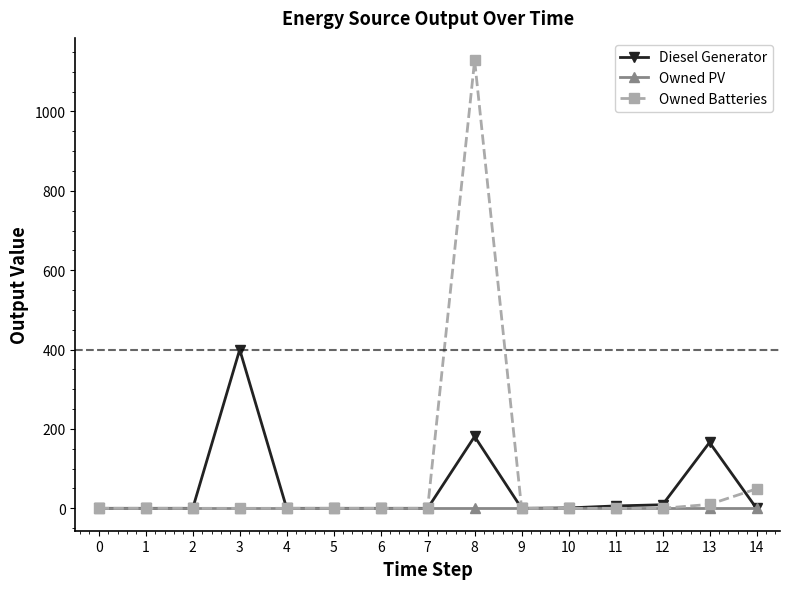

At which label is Owned Batteries closest to 564?

14